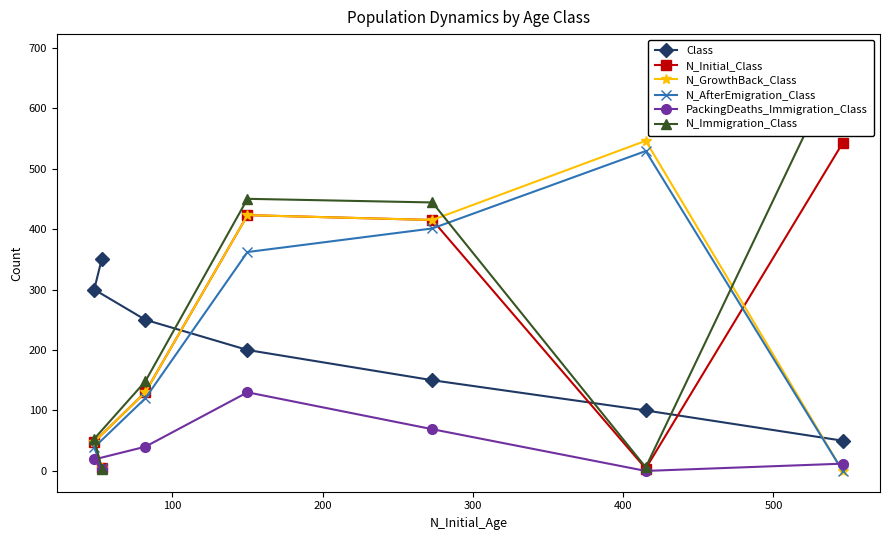

In PackingDeaths_Immigration_Class, how many points are higher than both neighbors (excluding endpoints)?

1